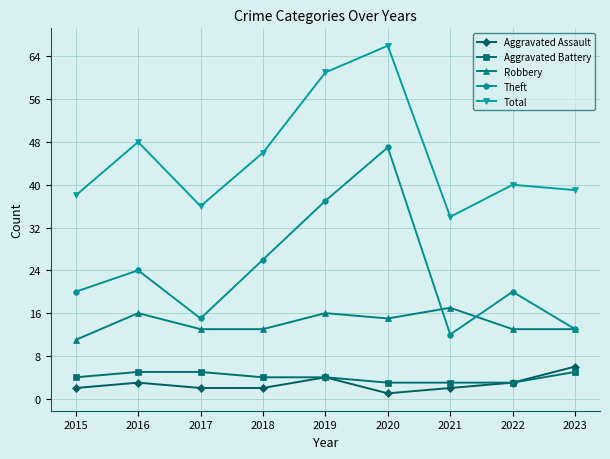

True or false: Aggravated Assault and Theft intersect in this chart.

False